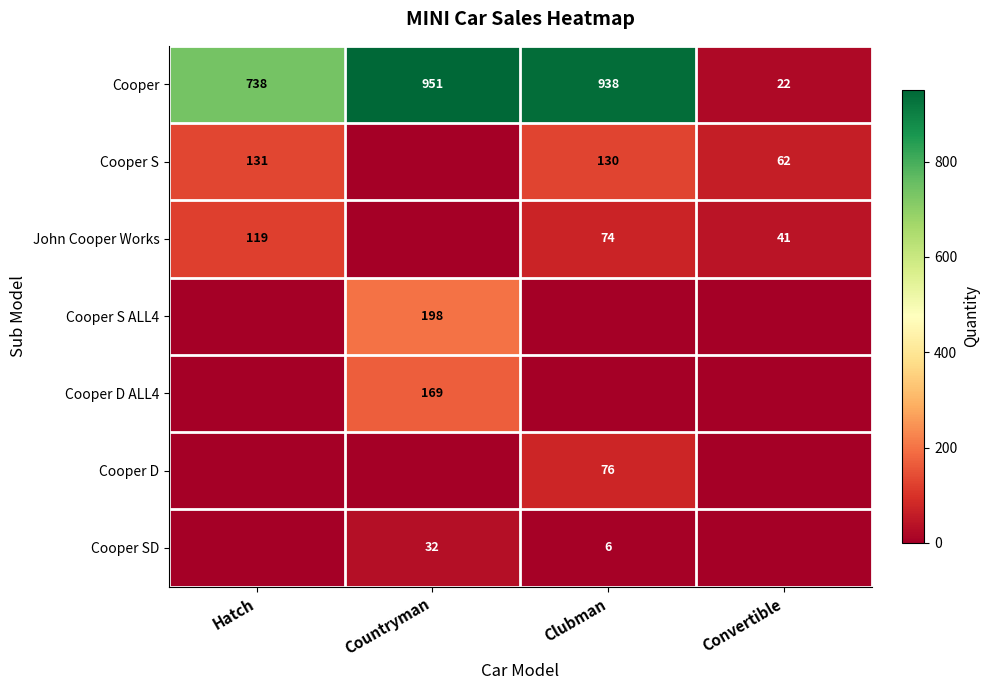

Where does the Cooper series first go above 938?

Countryman